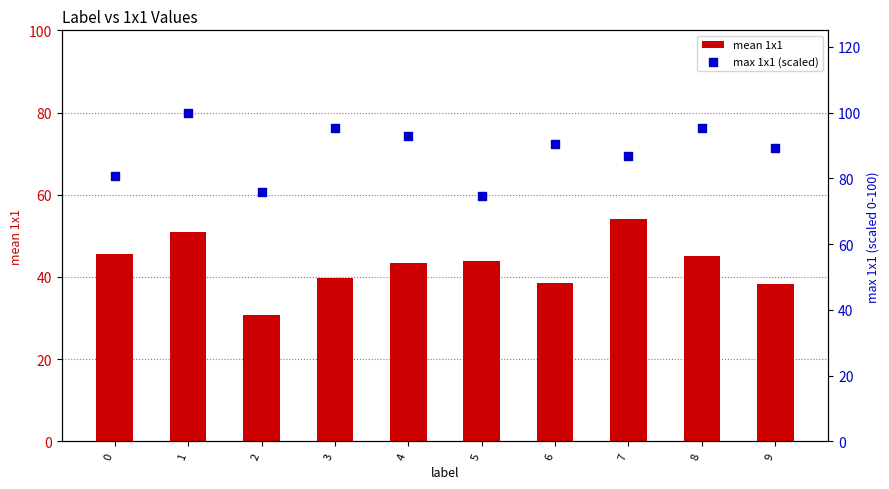

Which series reaches the minimum Y coordinate?

mean 1x1